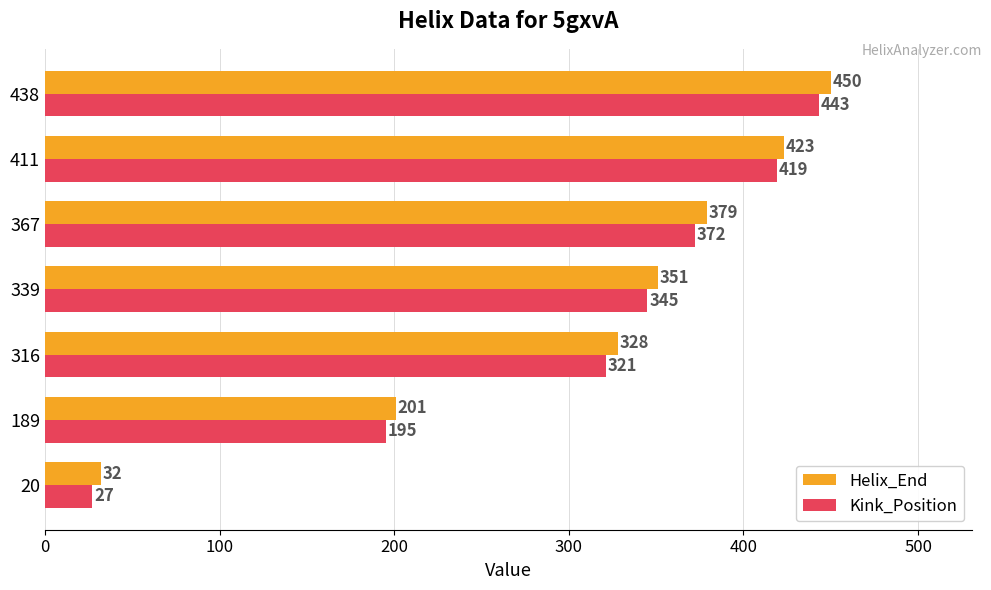

Which series changed the most between 411 and 438?

Helix_End